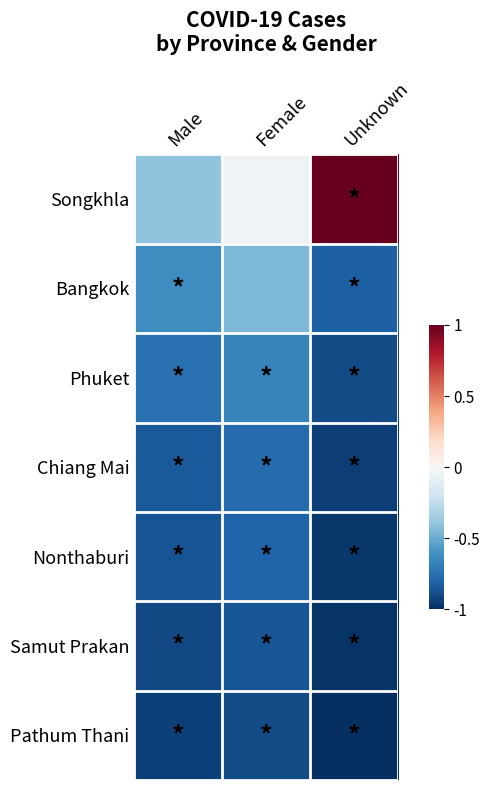

Which has a higher value, Male or Female?

Female